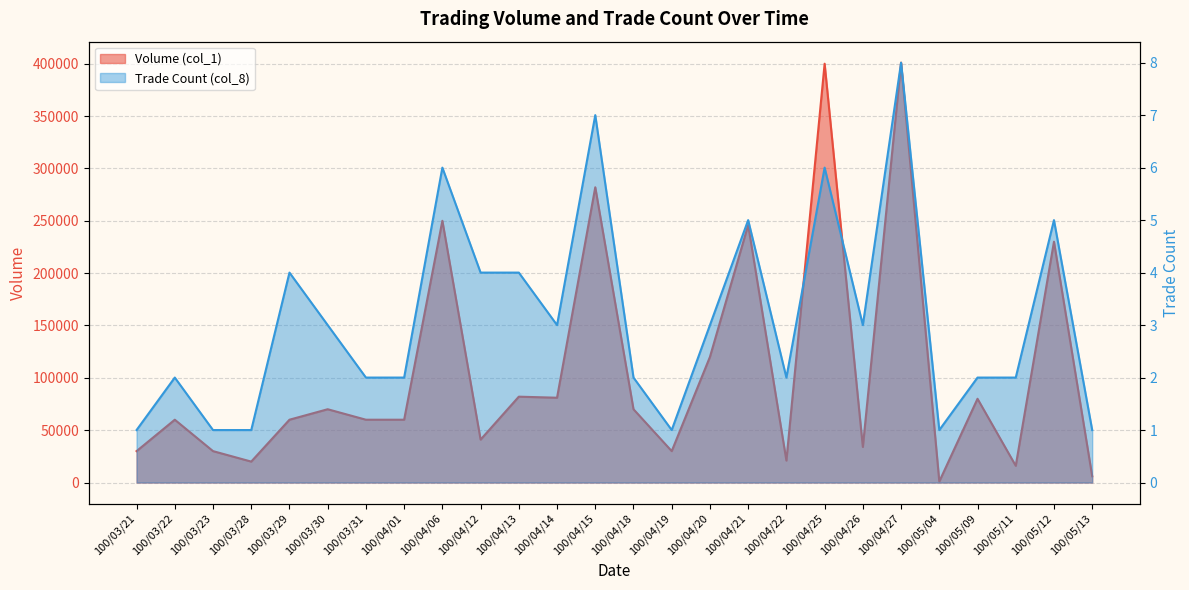

What is the average value of the Volume (col_1) series?

106962